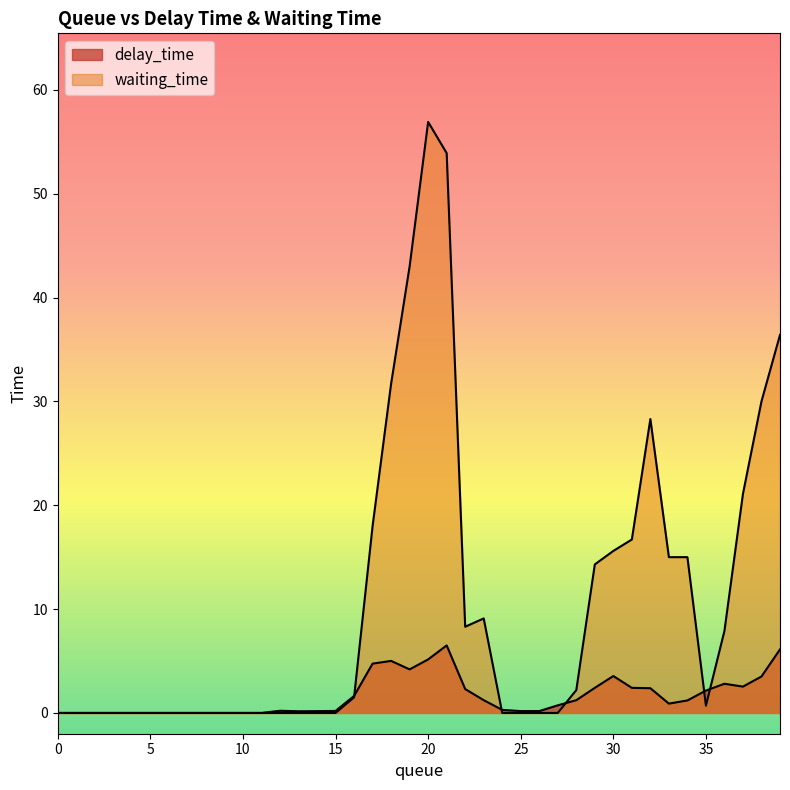

What is the sum of all delay_time values?

64.1